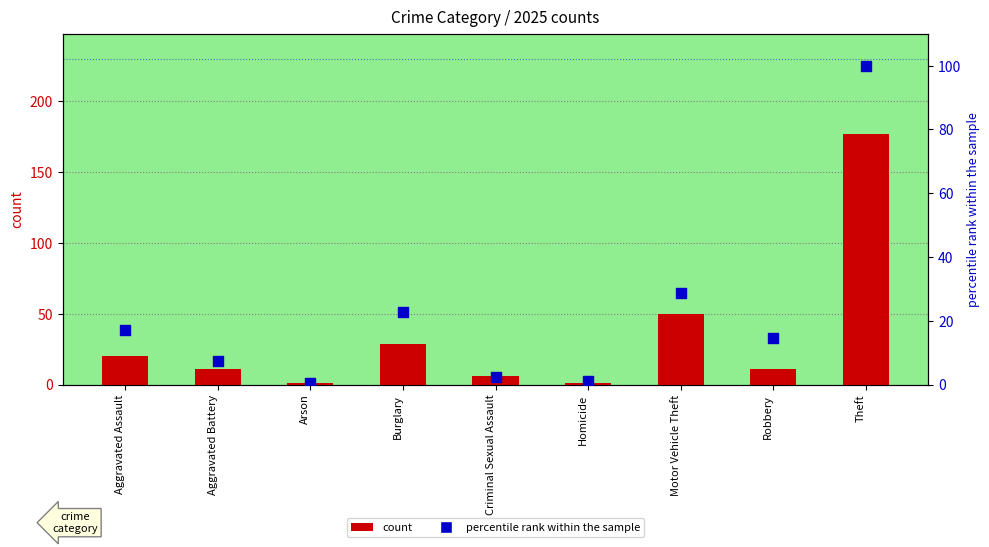

Which series reaches the maximum Y coordinate?

count (2025)